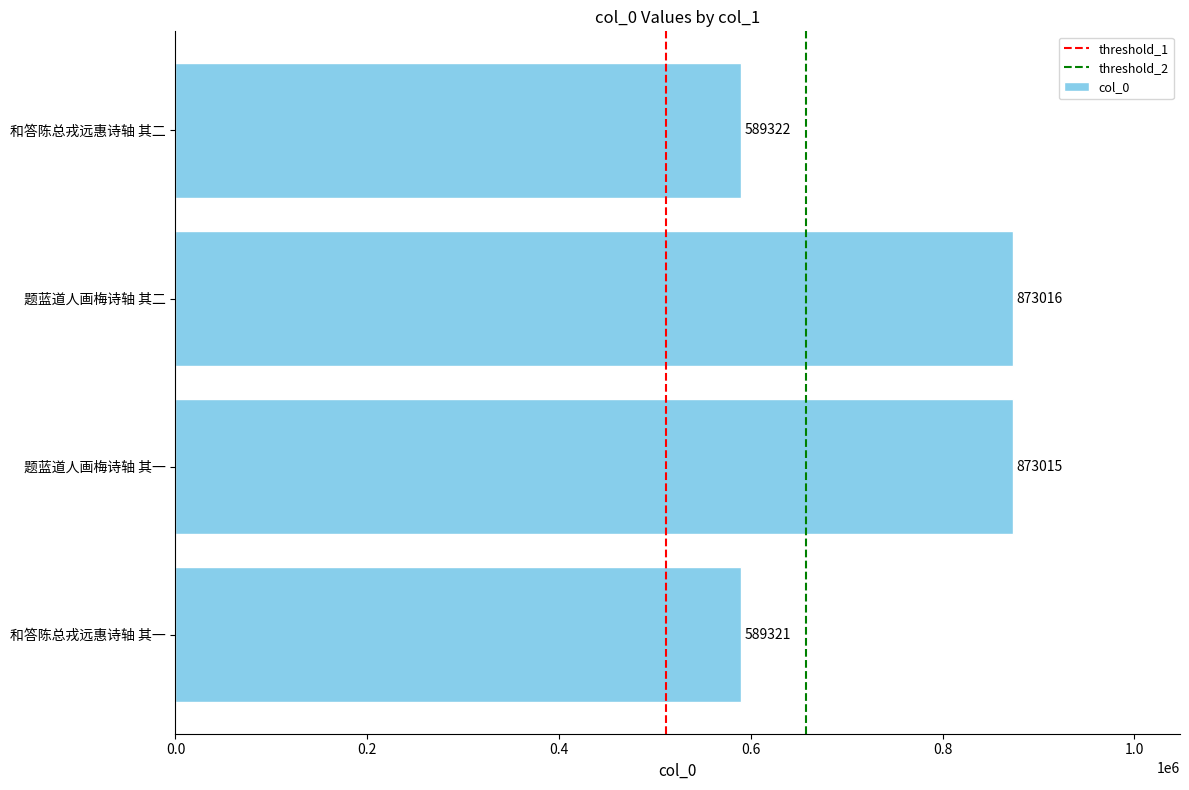

List the labels in order of value, largest first.

题蓝道人画梅诗轴 其二, 题蓝道人画梅诗轴 其一, 和答陈总戎远惠诗轴 其二, 和答陈总戎远惠诗轴 其一